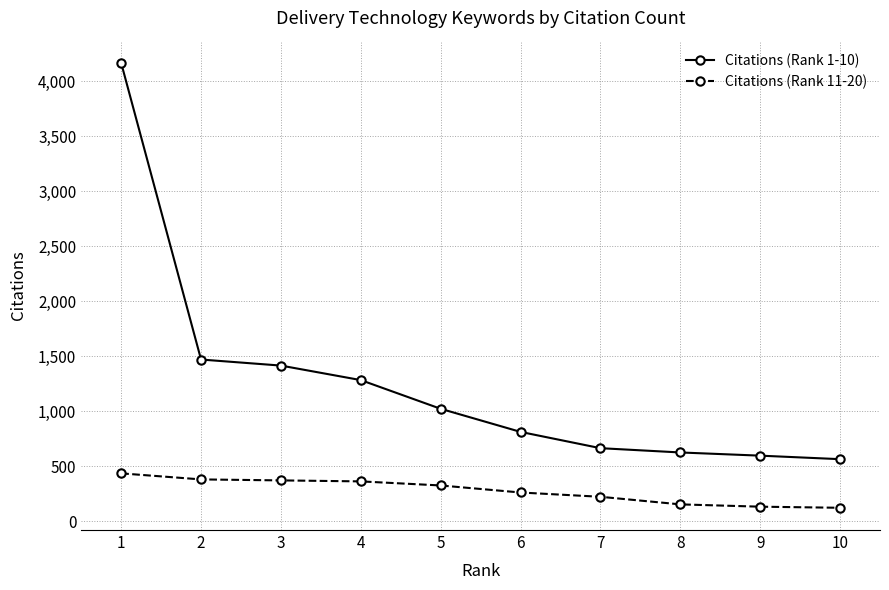

What is the difference between the highest and lowest values at 4?

921